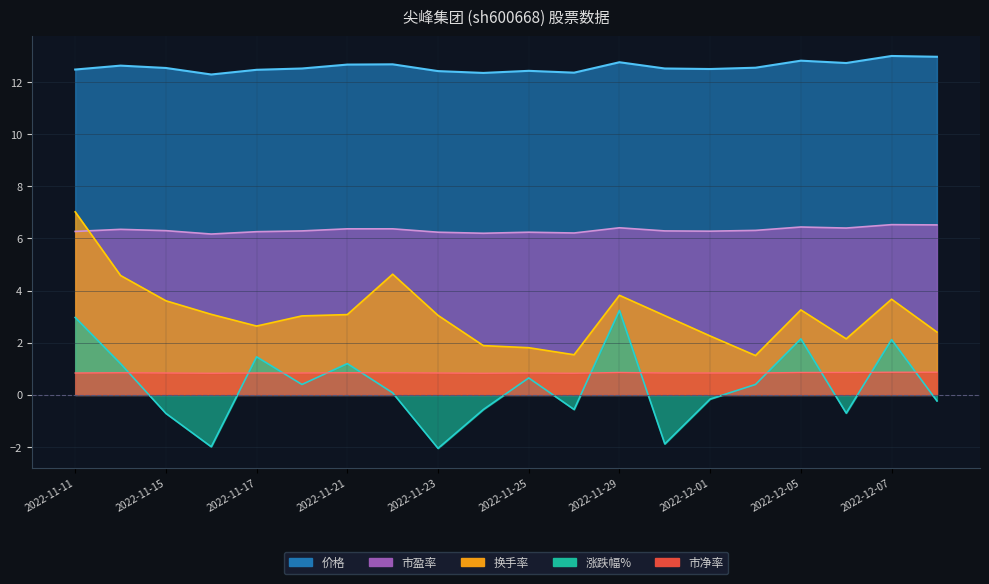

At which category is the sum across all series the highest?

2022-11-11